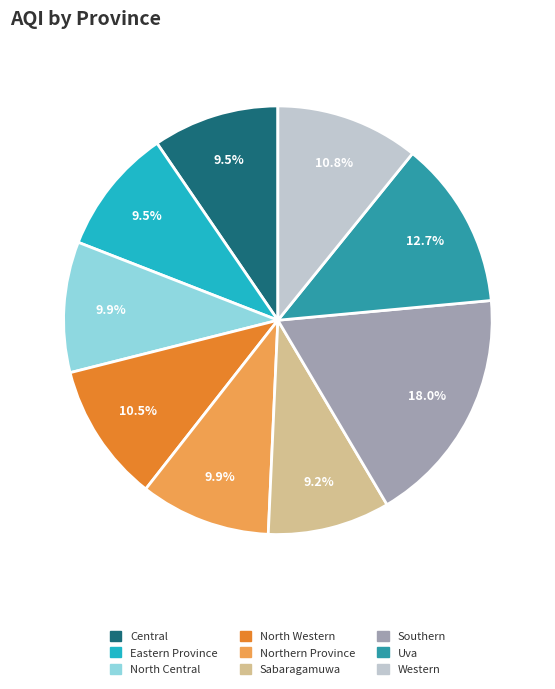

What is the ratio of the value at North Western to the value at North Central?

1.1